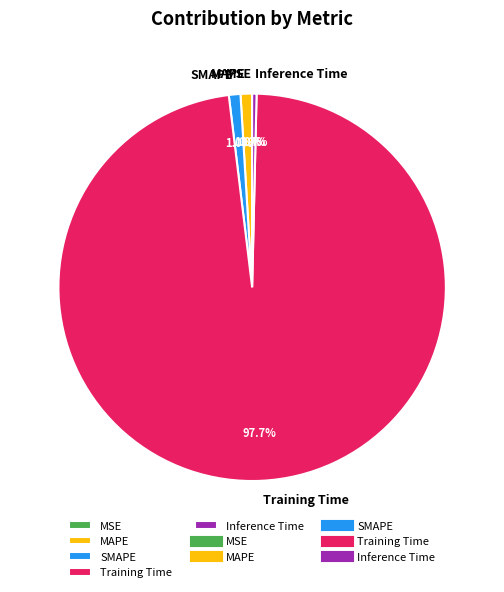

Which slice is the largest?

Training Time